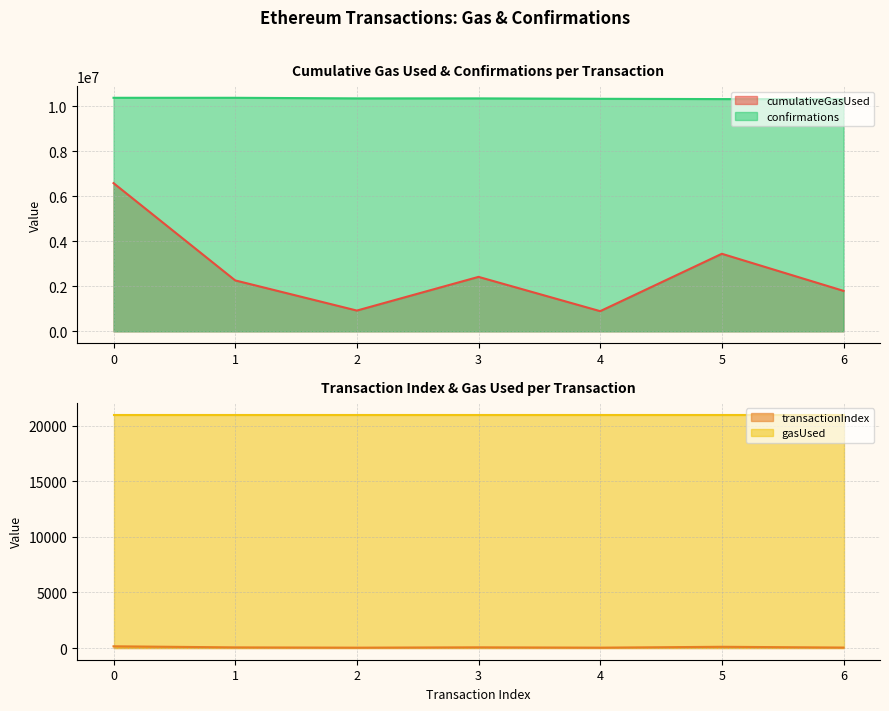

Is the value of transactionIndex at 4 greater than the value of cumulativeGasUsed at 6?

No